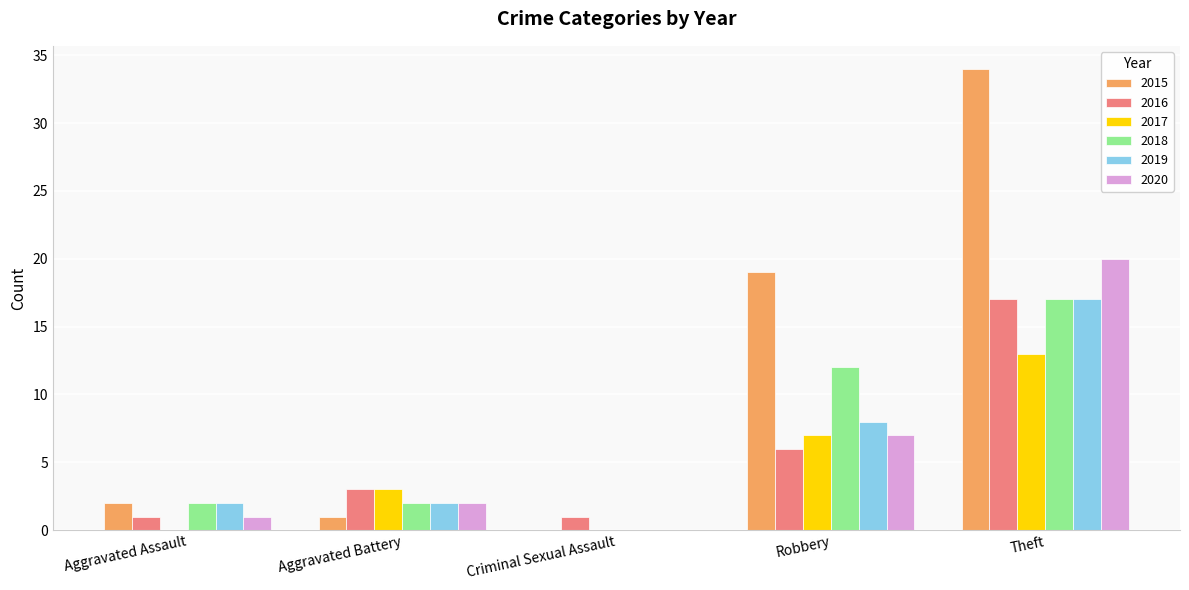

How many data points does each series have?

5